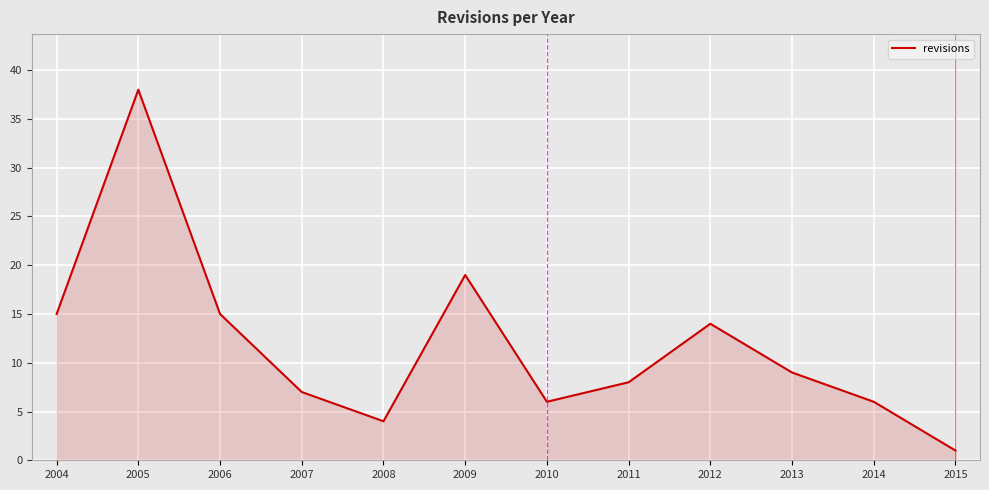

Reading right to left, transcribe all the data shown in this chart.

2015=1	2014=6	2013=9	2012=14	2011=8	2010=6	2009=19	2008=4	2007=7	2006=15	2005=38	2004=15